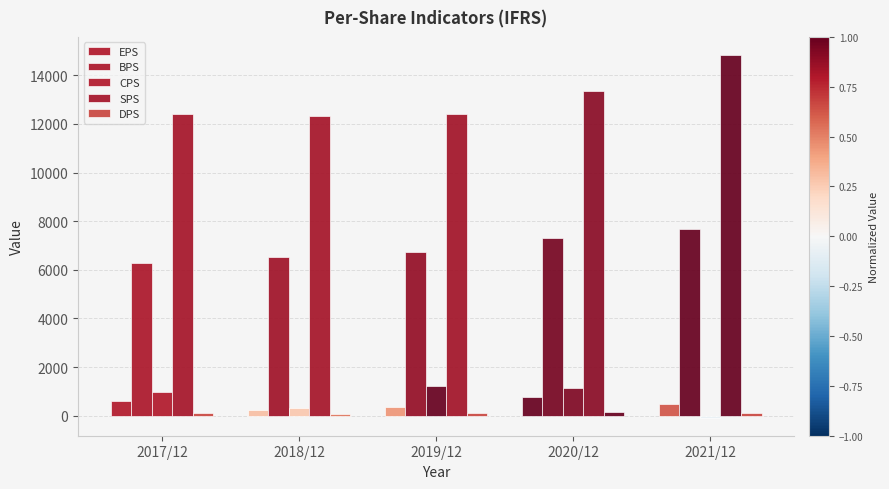

At 2019/12, list the series in order from largest to smallest.

SPS, BPS, CPS, EPS, DPS